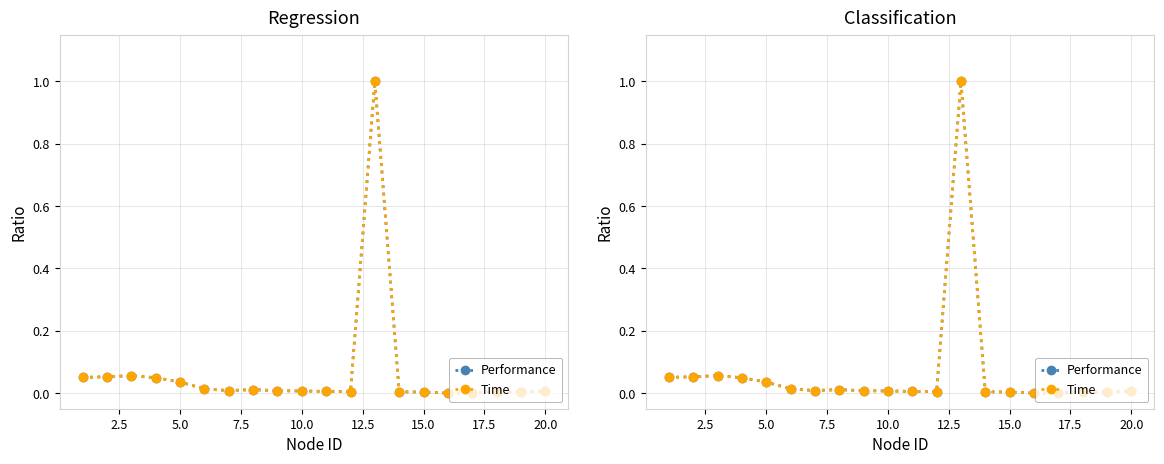

True or false: Performance has more than 0 interior local peaks.

True